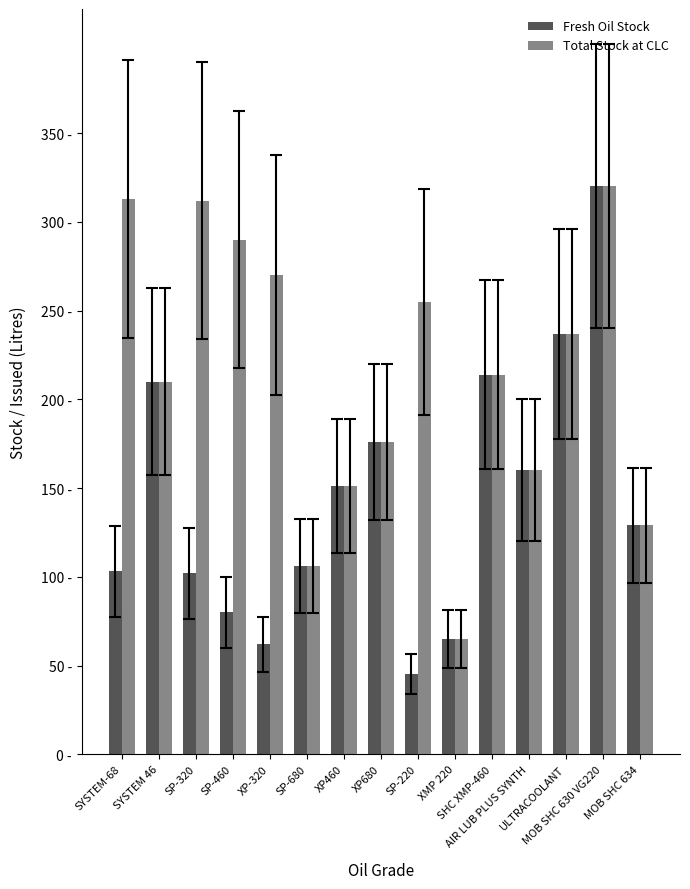

At which label is Total Stock at CLC closest to 192?

XP680